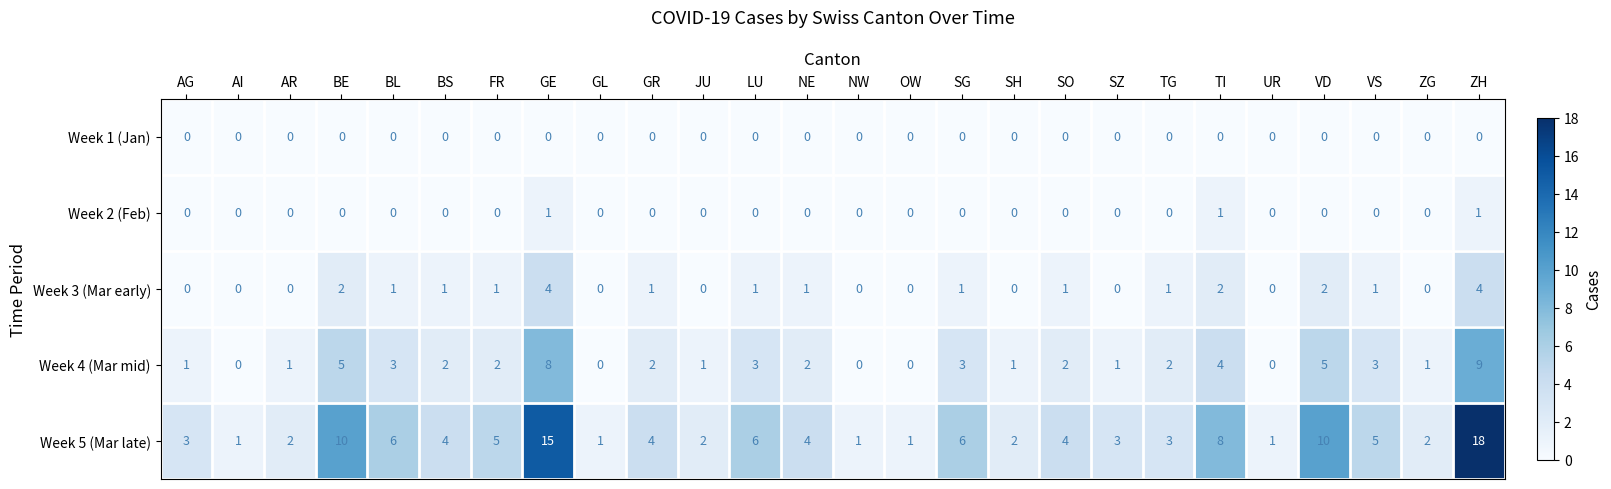

Which series has the largest range (max minus min)?

Week 5 (Mar late)